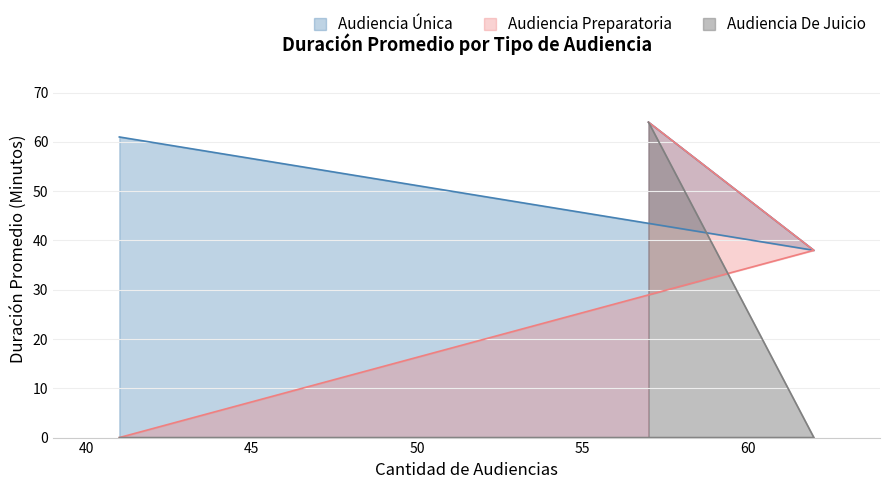

What are all the series names shown in the legend?

Audiencia Única, Audiencia Preparatoria, Audiencia De Juicio